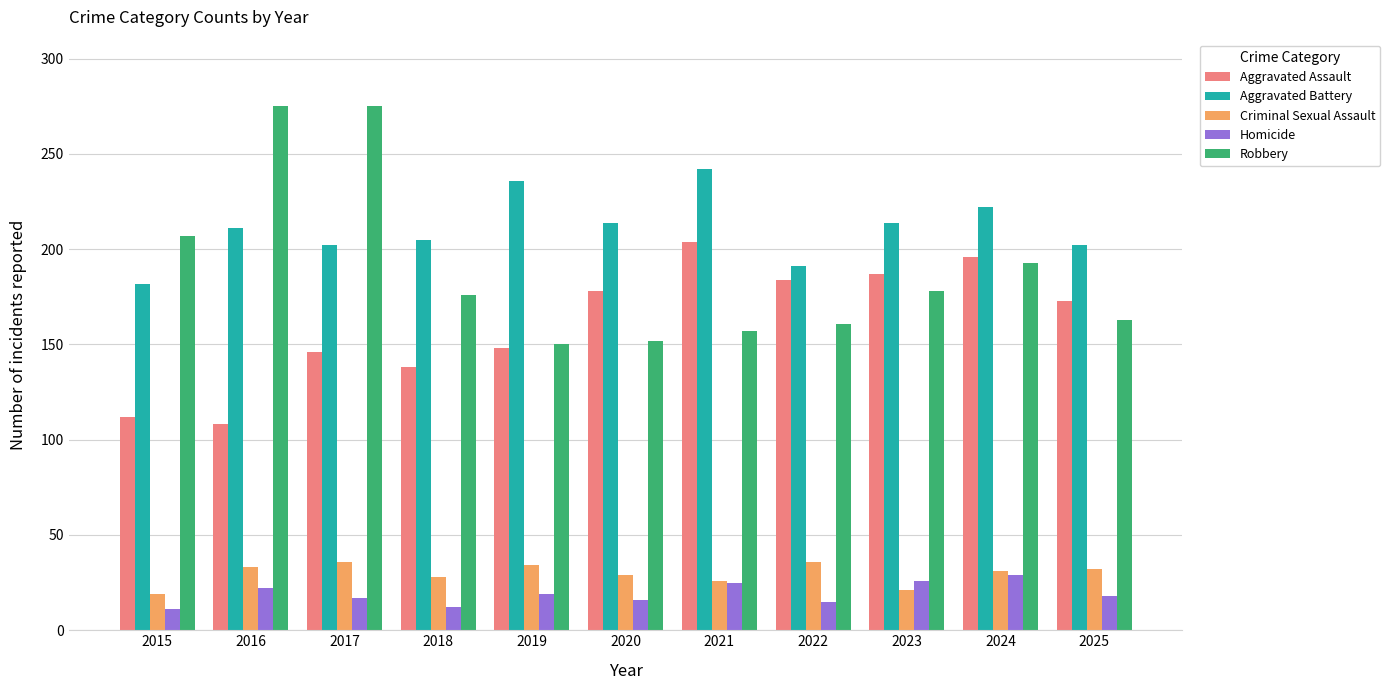

How many groups of bars are there?

11